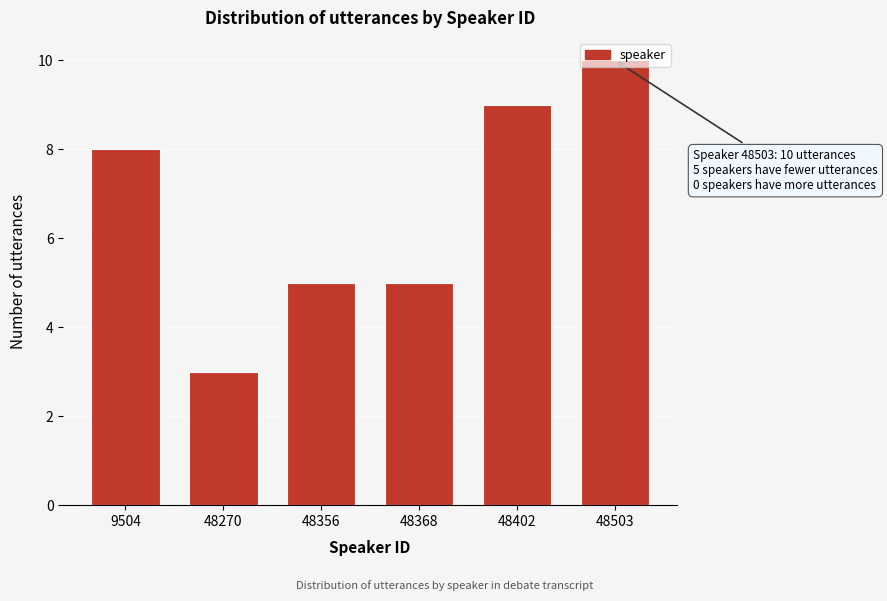

Between 48270 and 48503, which is larger?

48503